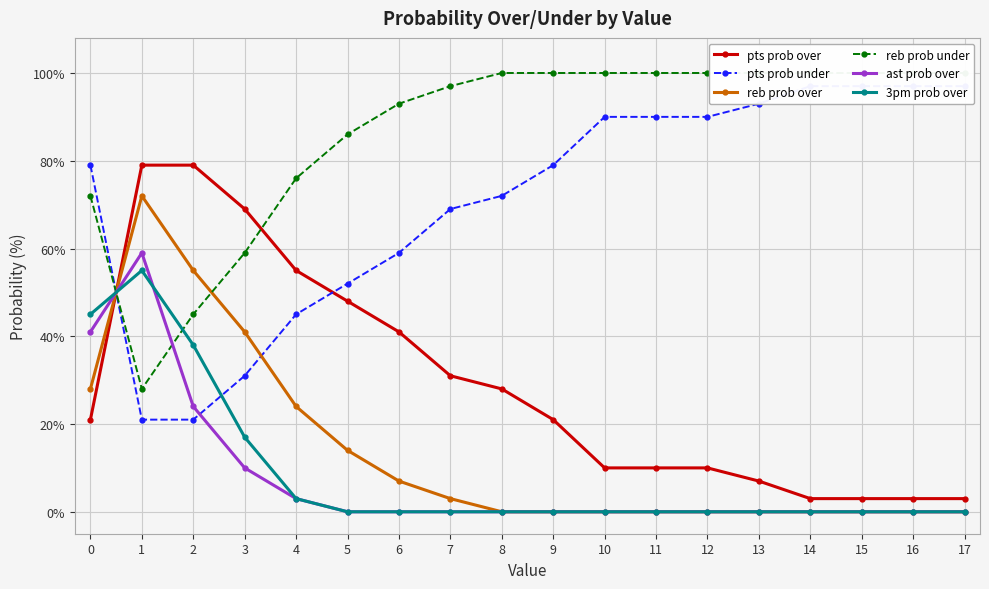

True or false: pts prob over and reb prob over intersect in this chart.

True